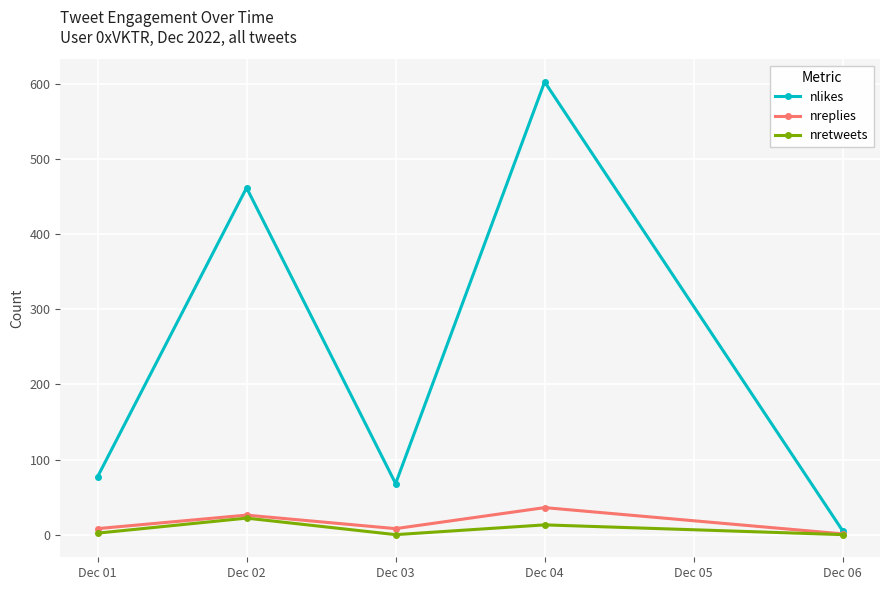

How many interior local peaks does the nreplies series have?

2